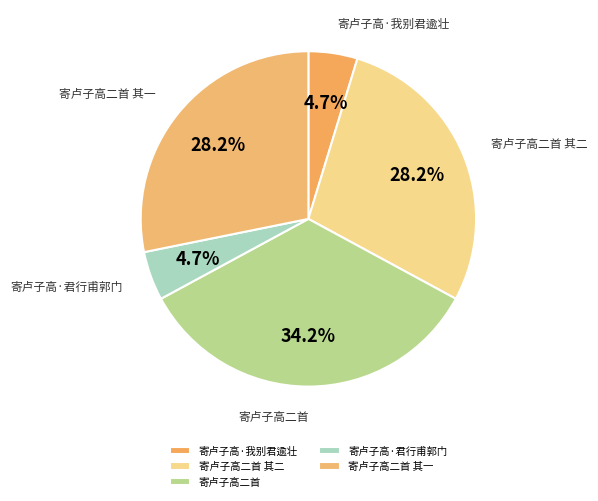

What portion of the pie excludes 寄卢子高二首 其二?

71.8%